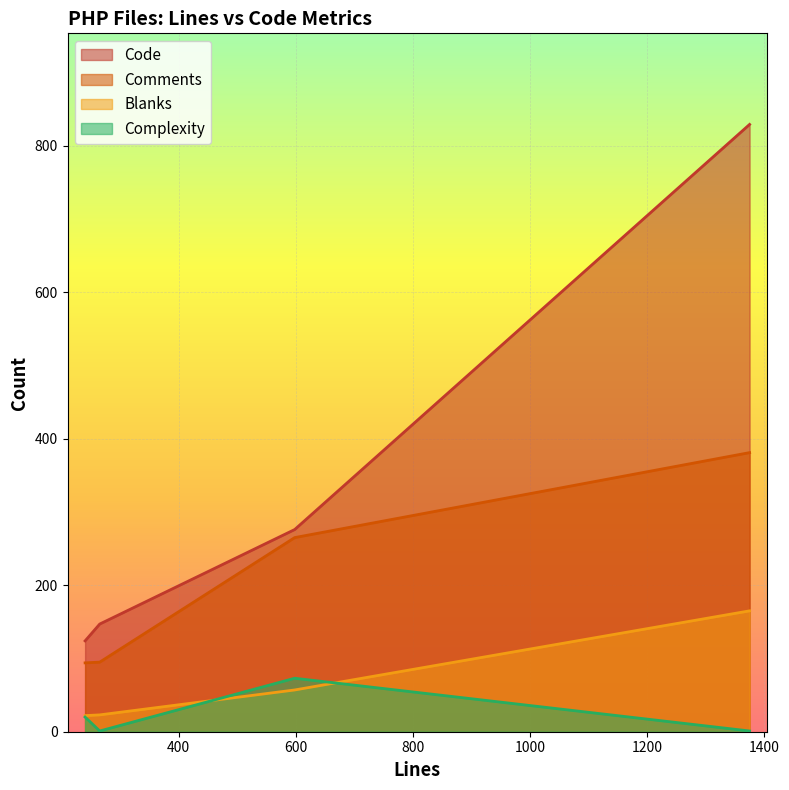

In Code, how many points are higher than both neighbors (excluding endpoints)?

0